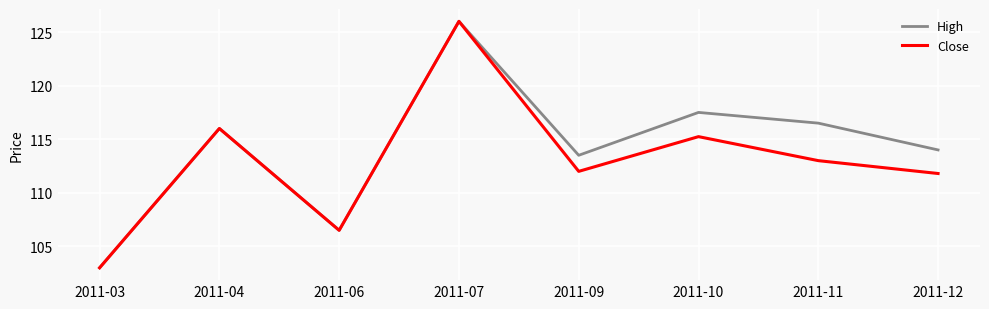

How many interior local peaks does the High series have?

3